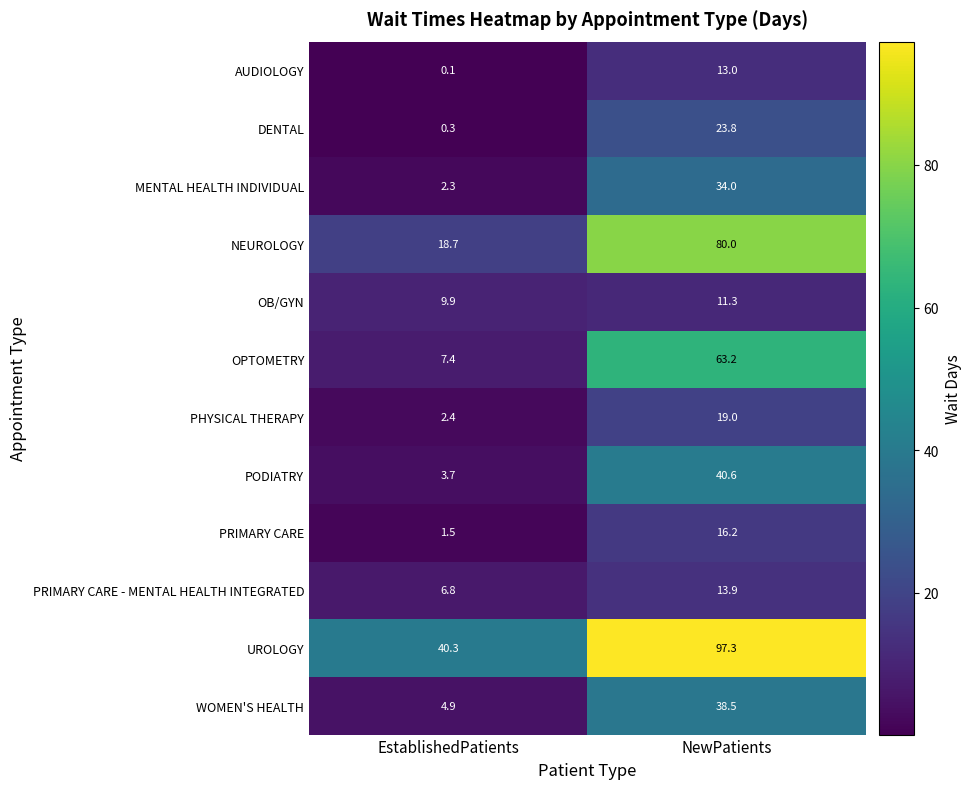

What is the sum of all DENTAL values?

24.1